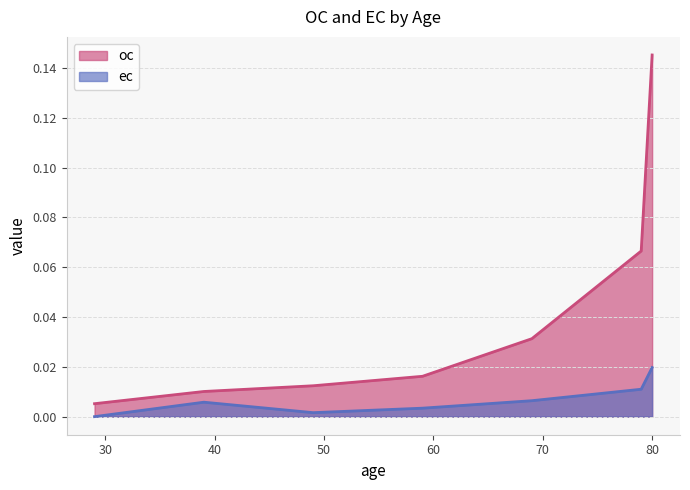

True or false: oc has more than 0 points higher than both neighbors.

False